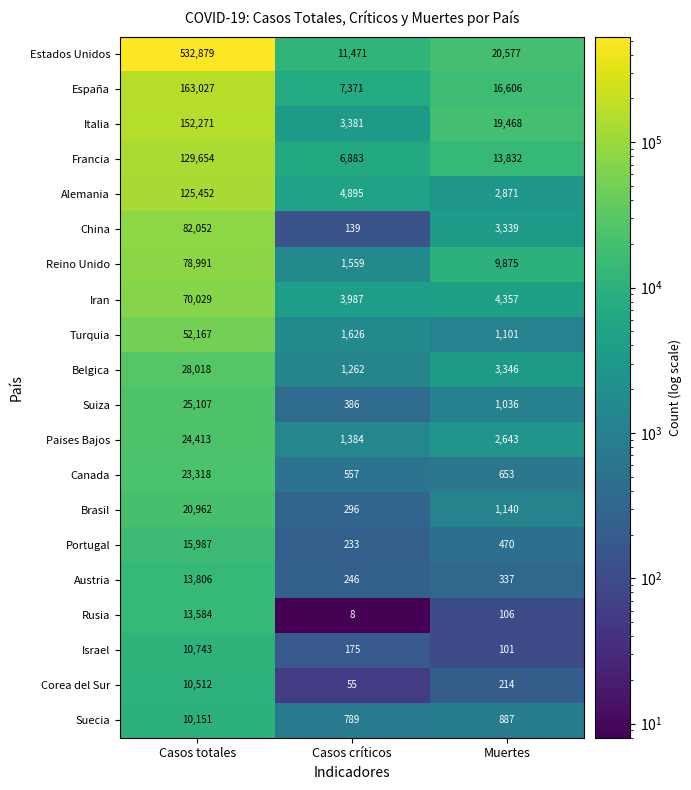

At which label does Suiza reach its peak?

Casos totales